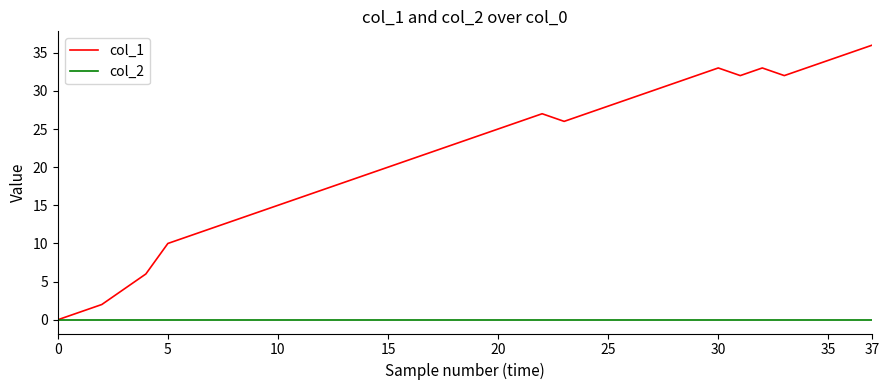

What is the difference between the maximum and second lowest values in the col_1 series?

35